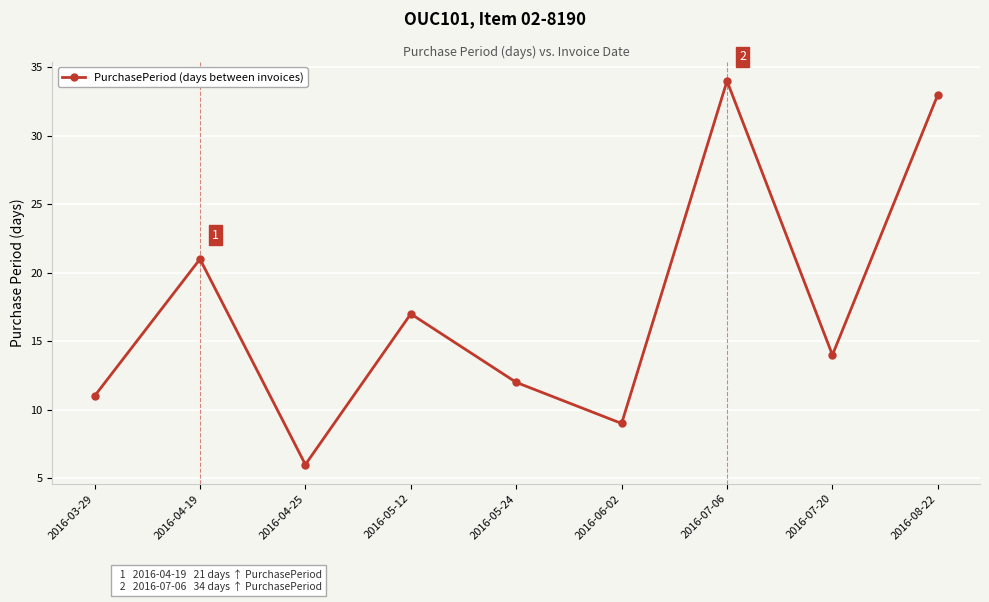

Where is the data nearest to the value 20?

2016-04-19